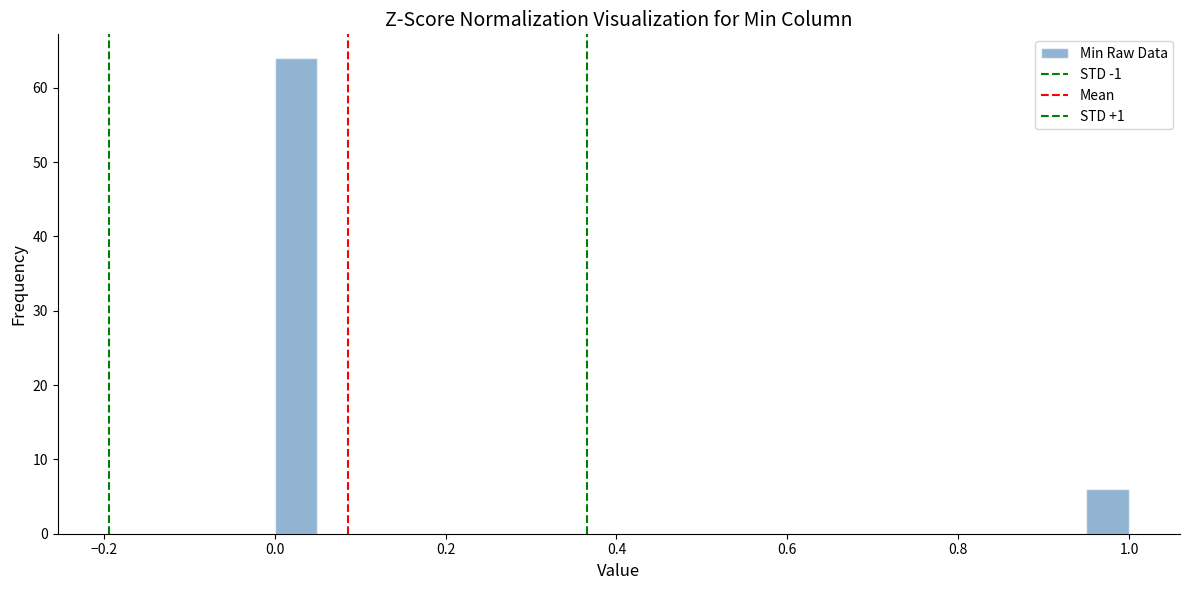

Read against the x-axis, roughly where is the centre of the tallest bar?

0.02